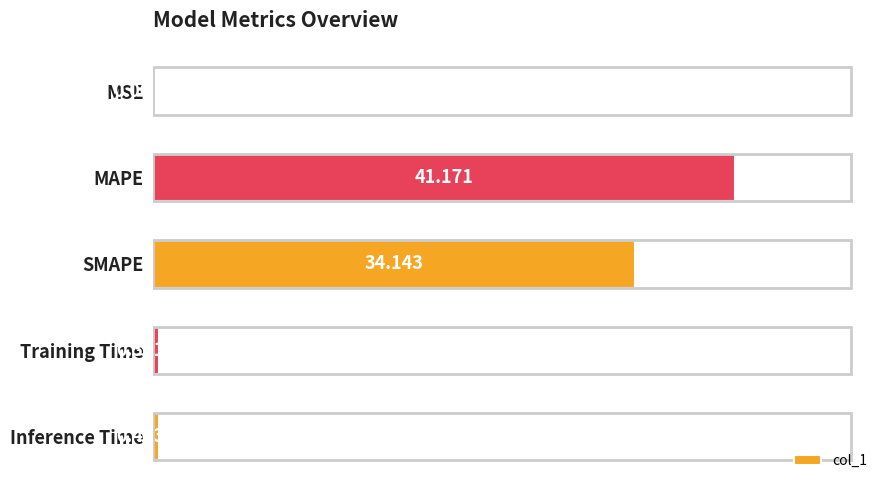

At which label is the value closest to 20?

SMAPE